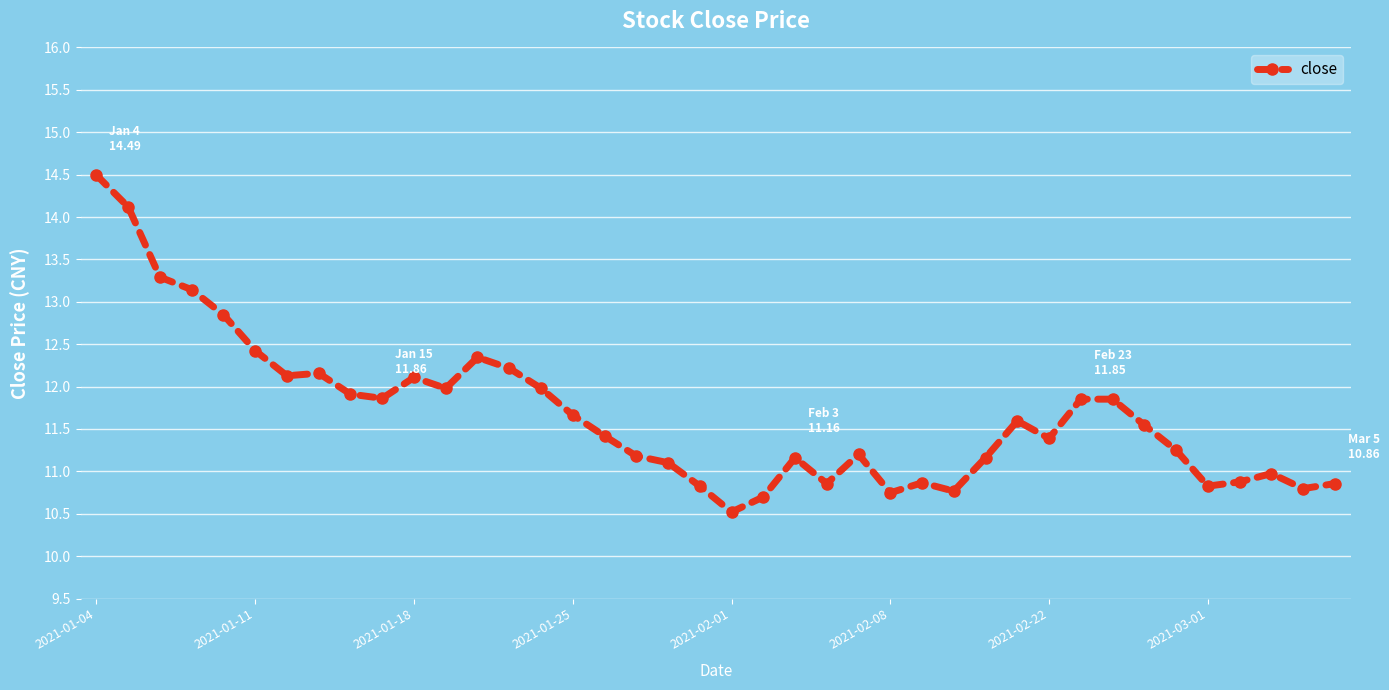

What is the value of the 25th point from the left?

11.2